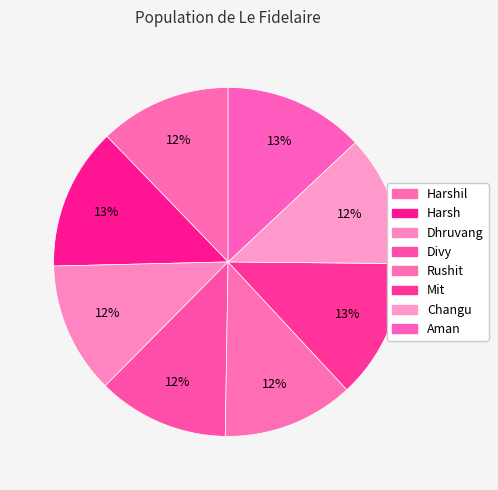

Does any single category account for the majority?

No